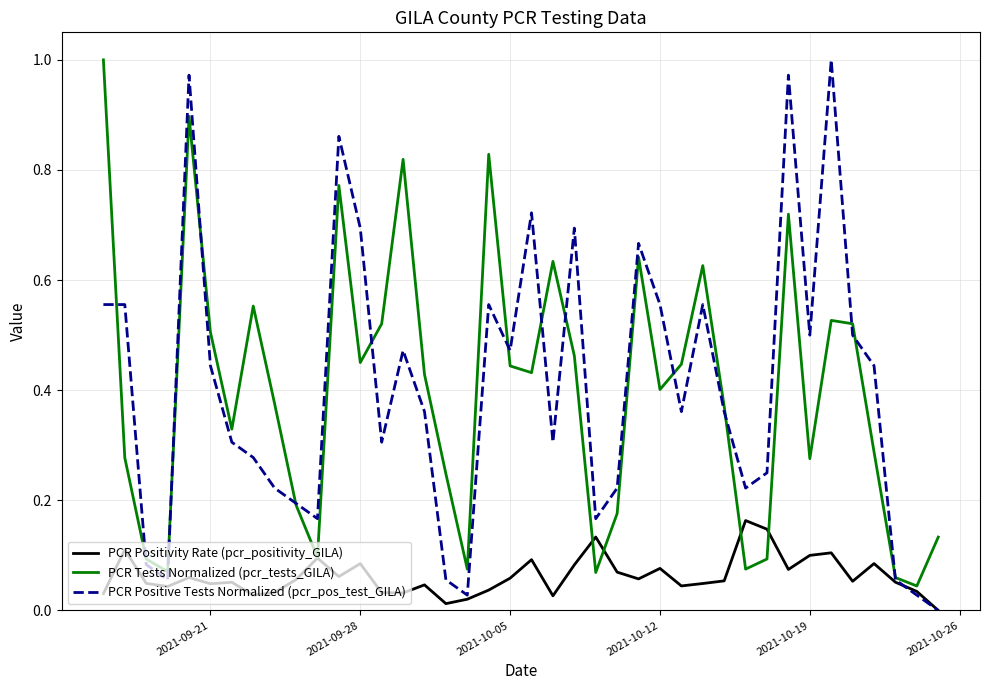

What is the maximum value for PCR Positivity Rate (pcr_positivity_GILA)?

0.2